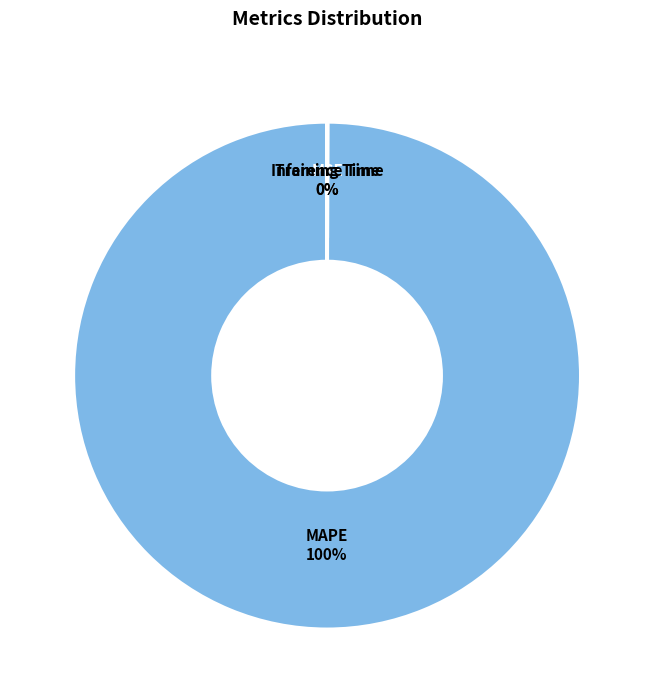

Which category accounts for the majority?

MAPE